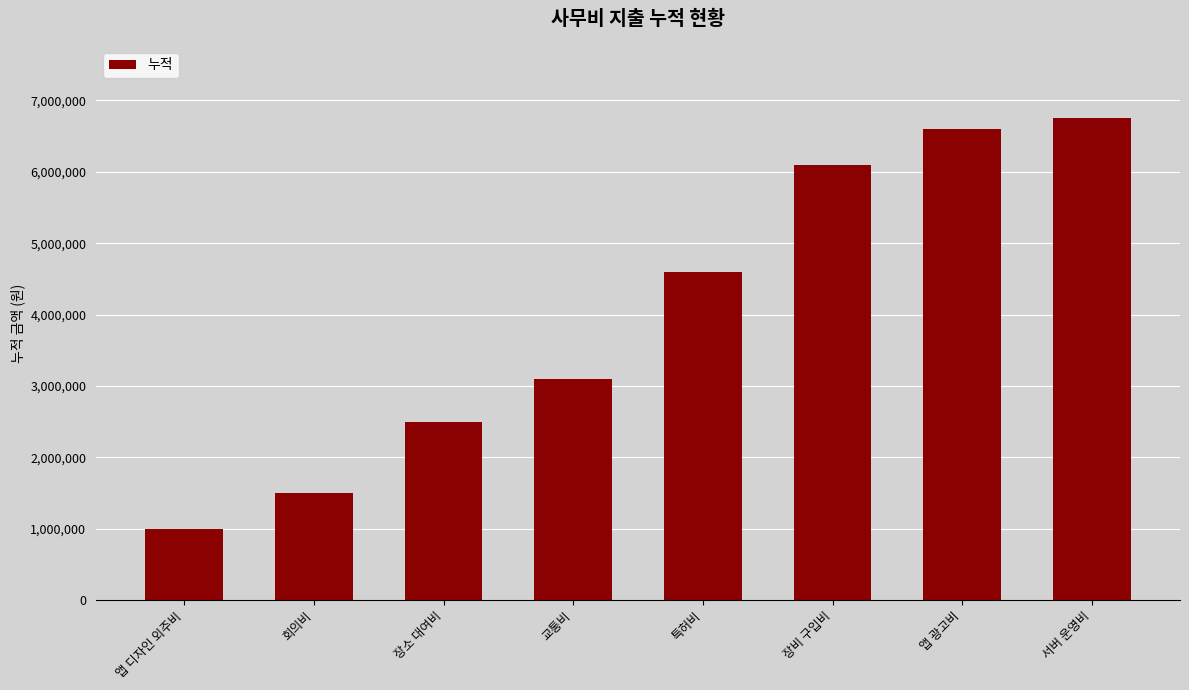

What is the sum of the values at 앱 디자인 외주비 and 앱 광고비?

7600000